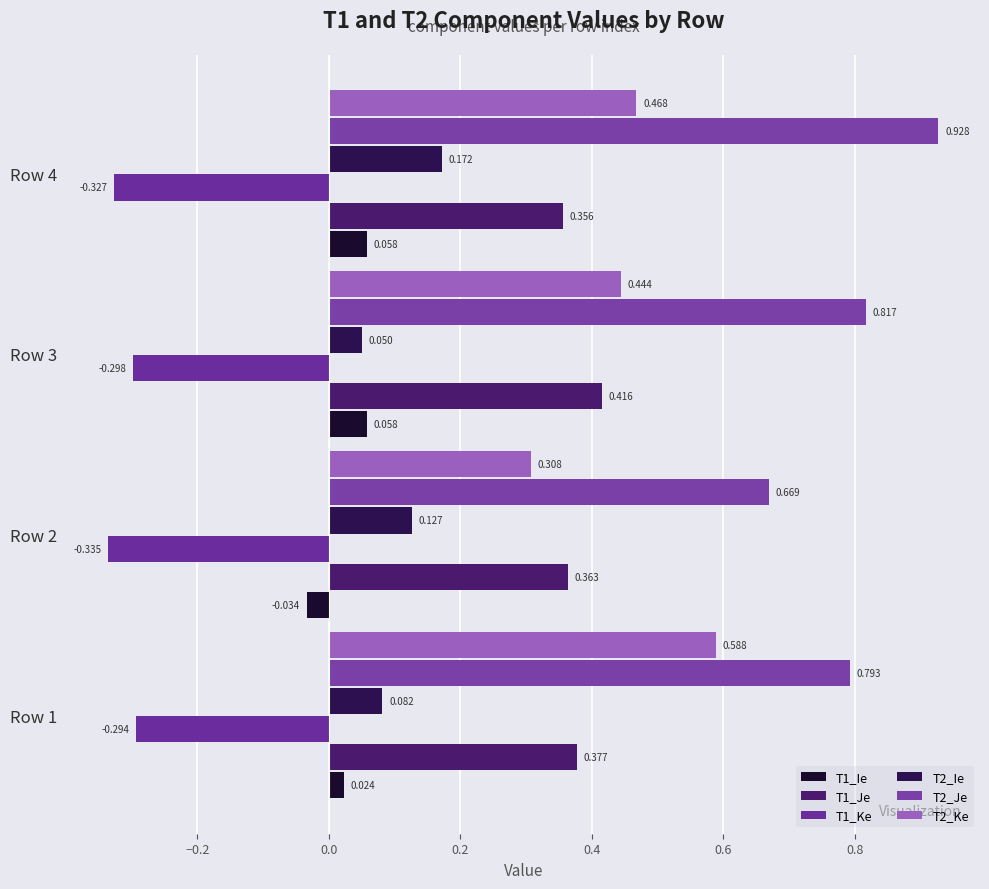

Reading left to right, extract all data points from this chart.

T1_Ie: 0.0	-0.0	0.1	0.1
T1_Je: 0.4	0.4	0.4	0.4
T1_Ke: -0.3	-0.3	-0.3	-0.3
T2_Ie: 0.1	0.1	0.1	0.2
T2_Je: 0.8	0.7	0.8	0.9
T2_Ke: 0.6	0.3	0.4	0.5